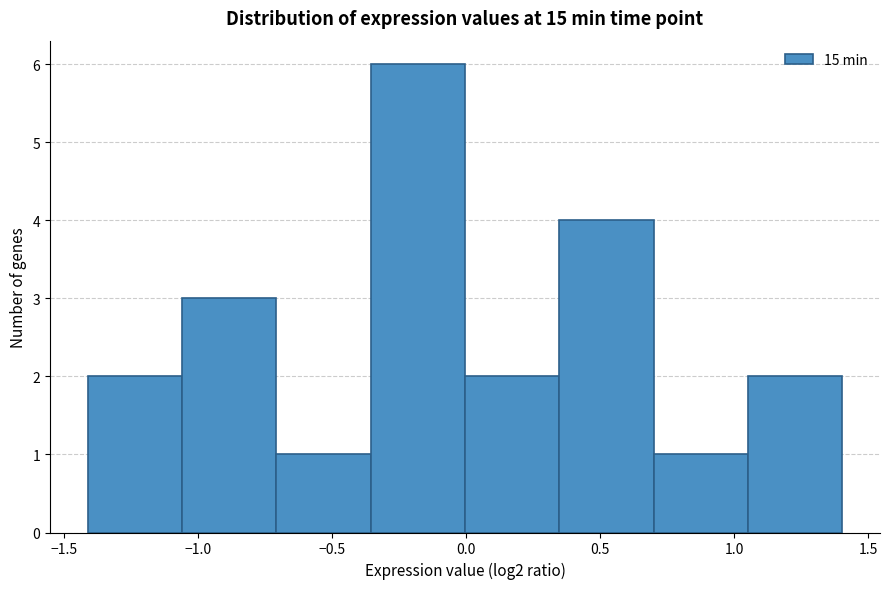

How tall is the bar that spans -1.40 to -1.05 on the x-axis? Neither the bar edges nor the heights are printed on the chart, so give them approximately, as read against the axes.

2